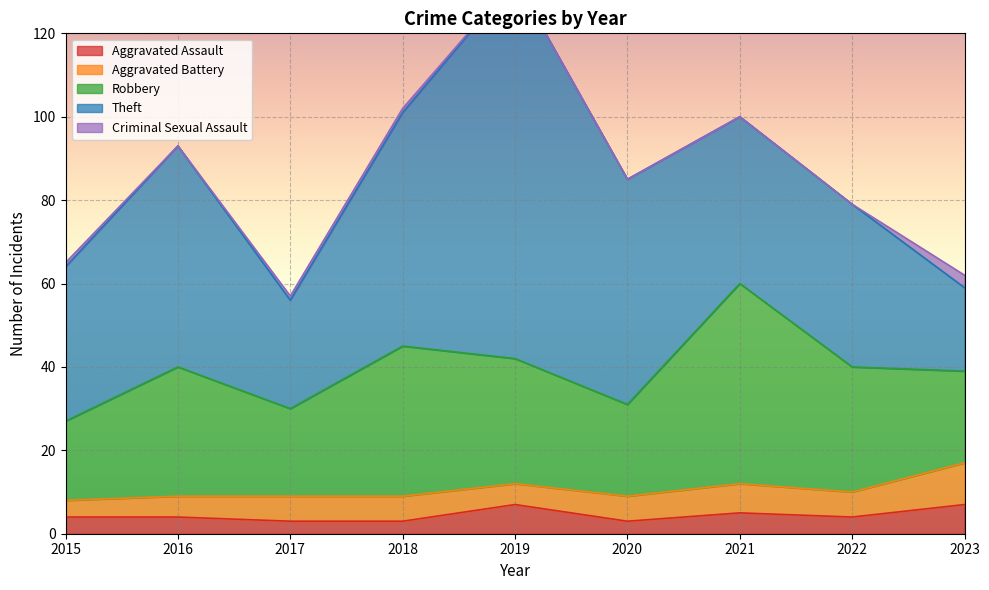

At which label is Criminal Sexual Assault closest to 1?

2015